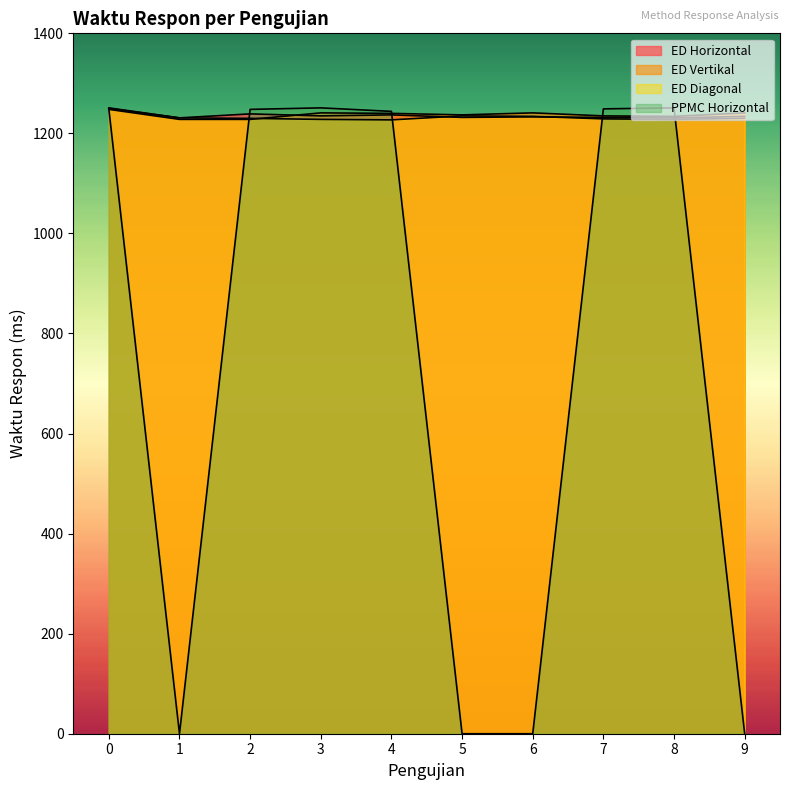

How many times do ED Horizontal and PPMC Horizontal cross each other?

4